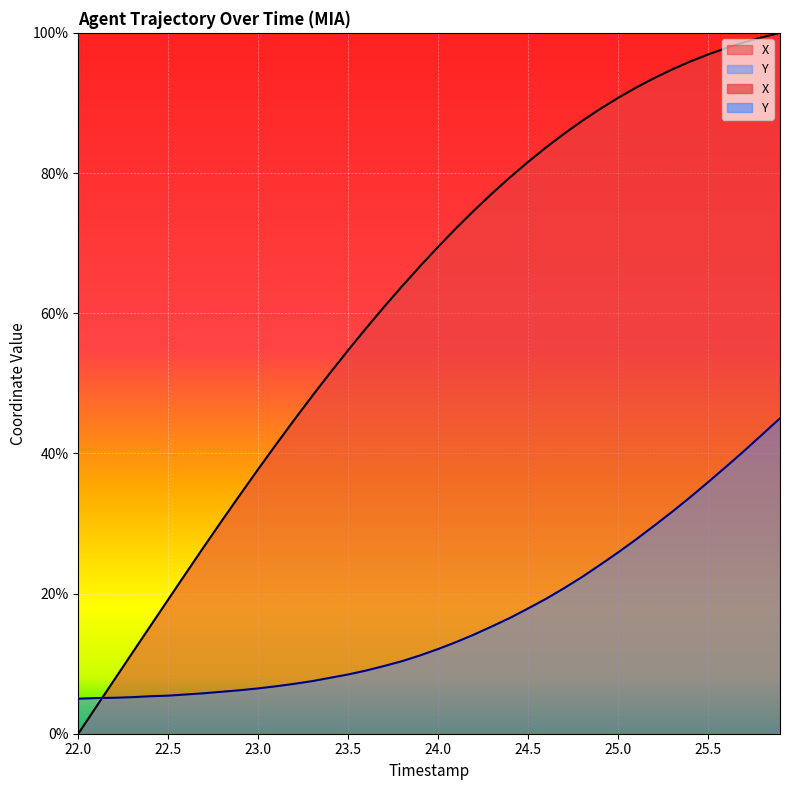

How many intersections are there between X and Y?

1